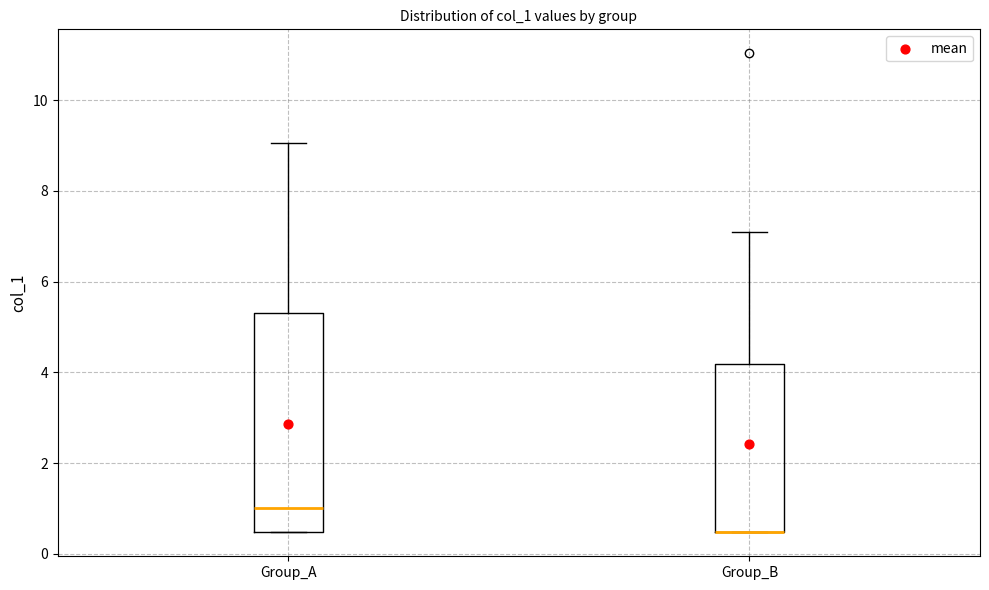

Where is the lower edge of the box for Group_B on the y-axis? The values are not printed on the chart, so give them approximately, as read against the axis.

0.4